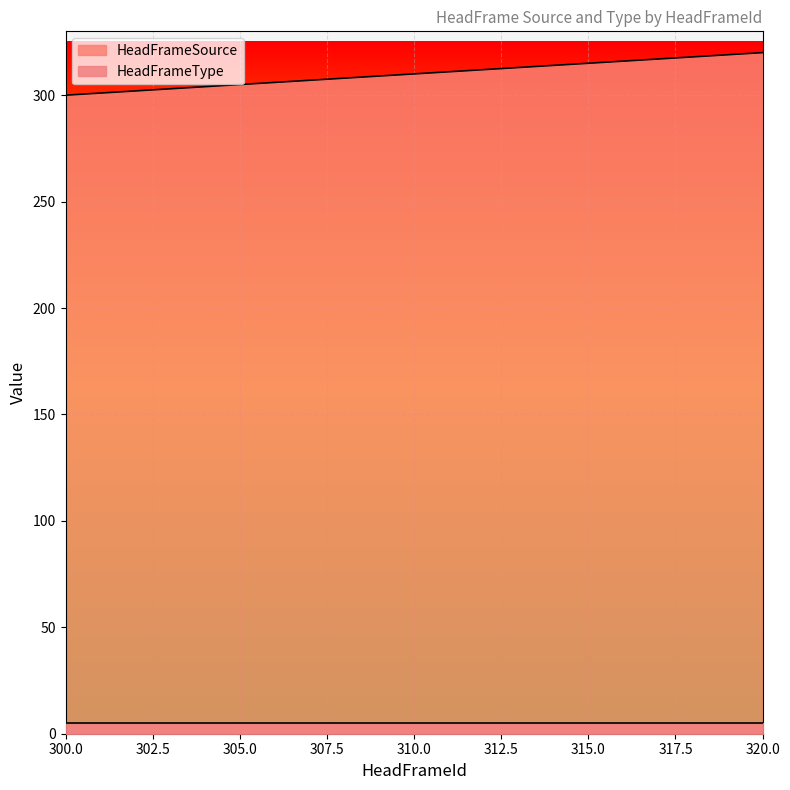

Rank the series at 305.0 from highest to lowest value.

HeadFrameSource, HeadFrameType